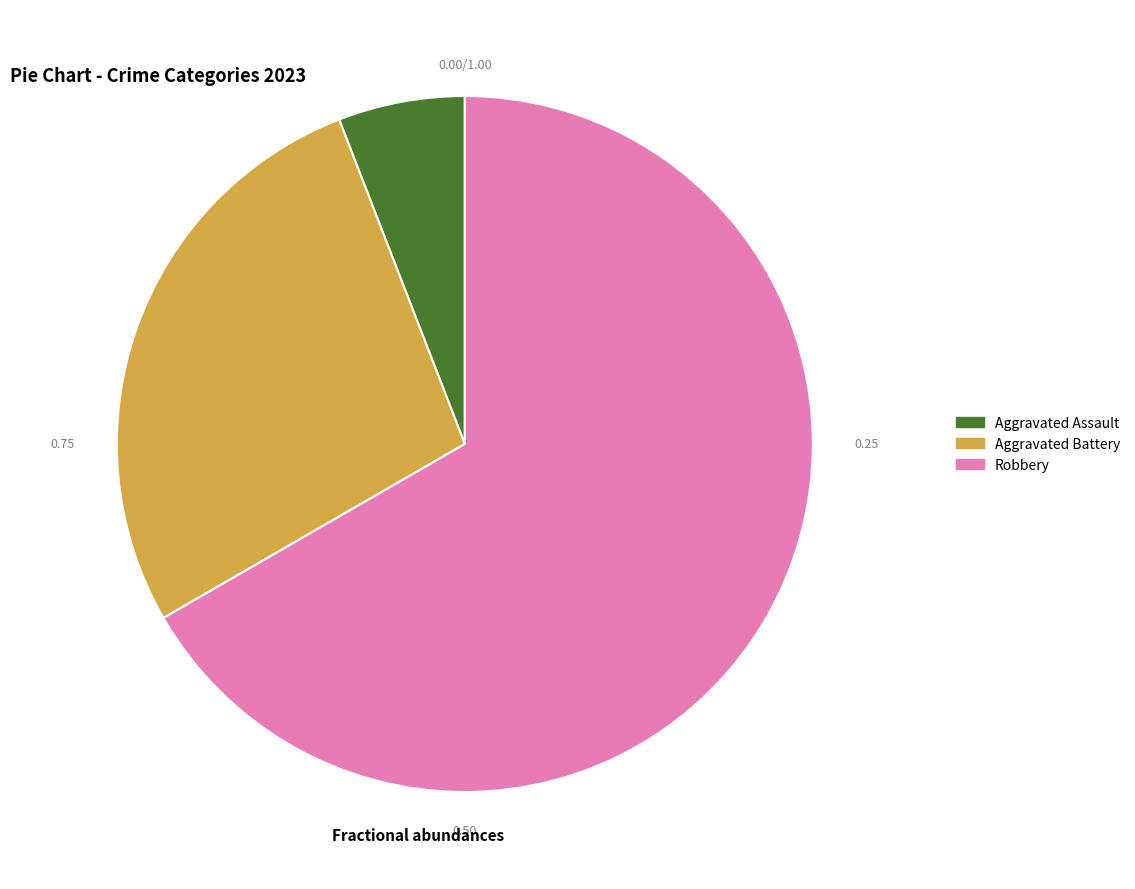

What is the largest slice in the pie chart?

Robbery